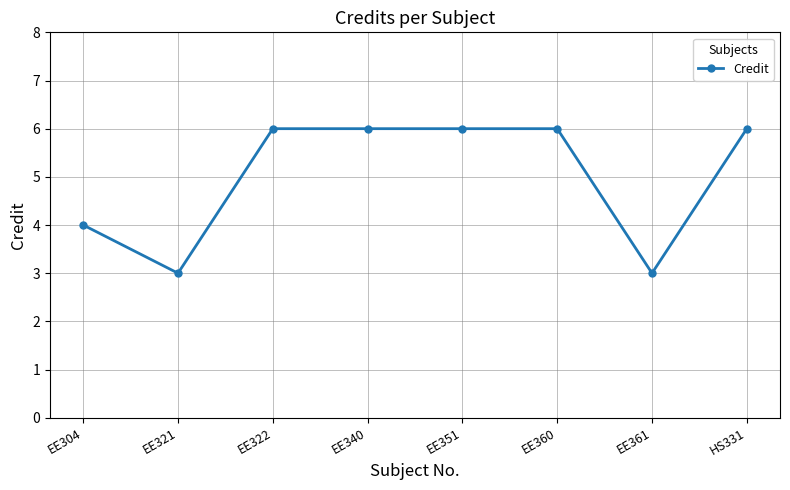

What is the approximate value at EE360?

6